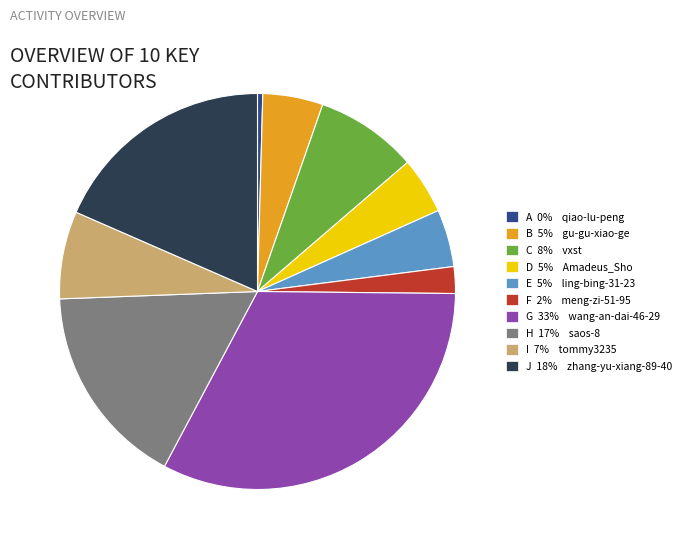

Is there any slice that represents more than half of the pie?

No